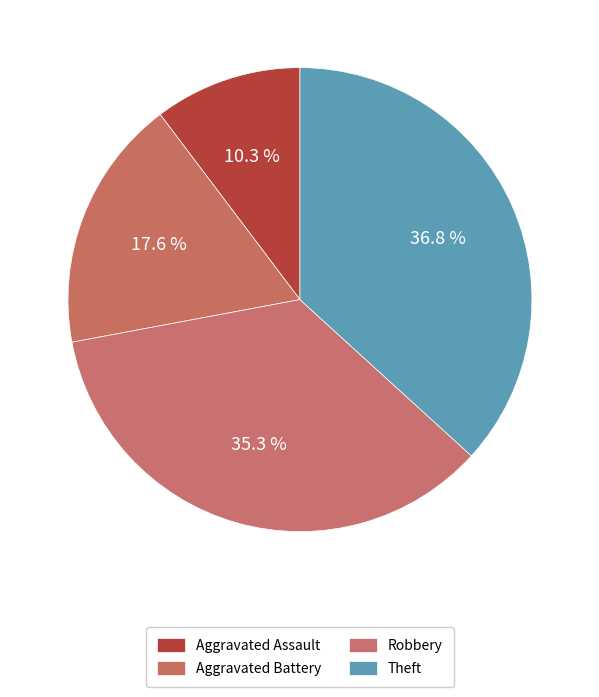

Rank the categories by value from highest to lowest.

Theft, Robbery, Aggravated Battery, Aggravated Assault